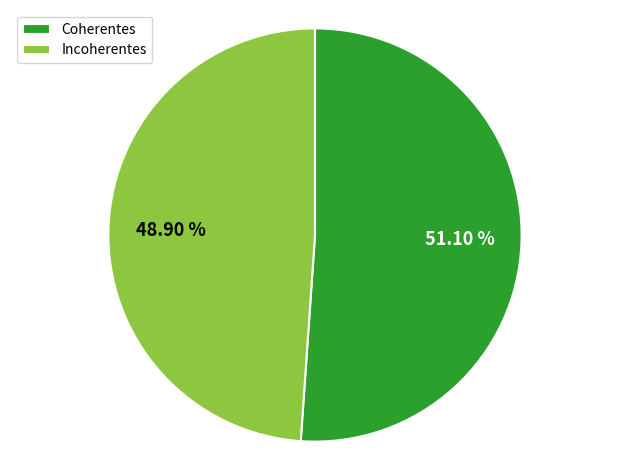

Does any single category account for the majority?

Yes